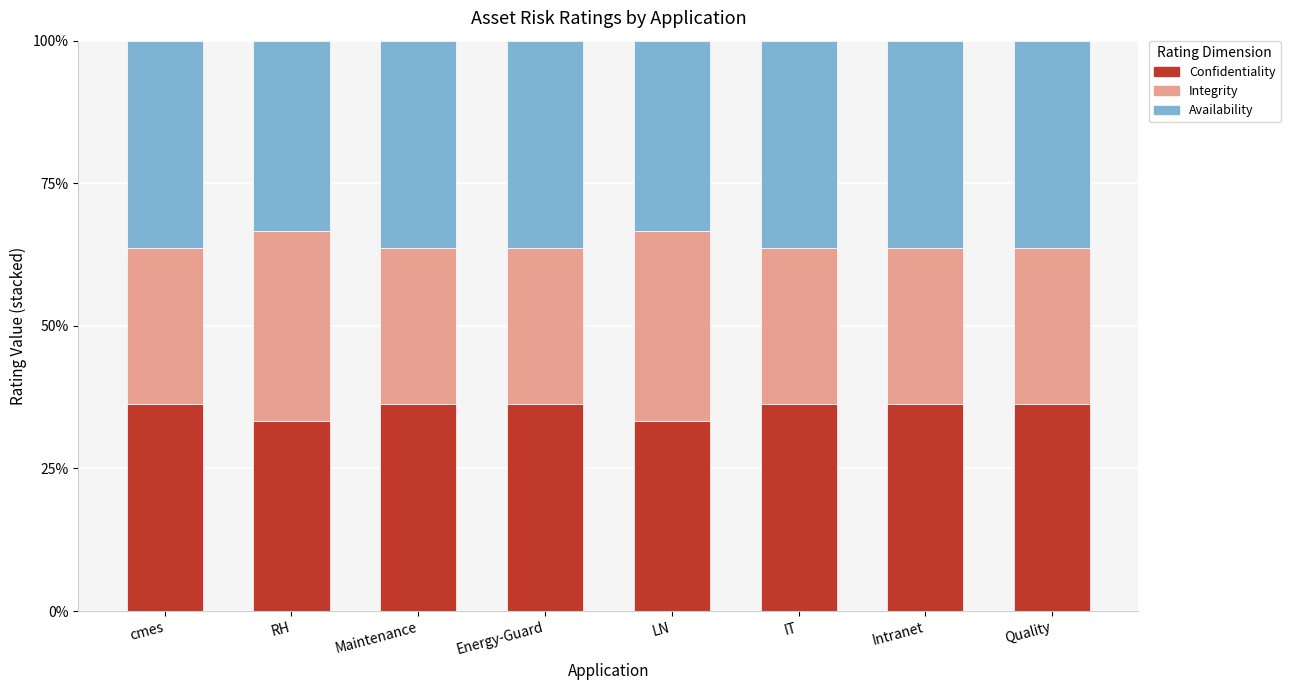

Are the bars horizontal?

No